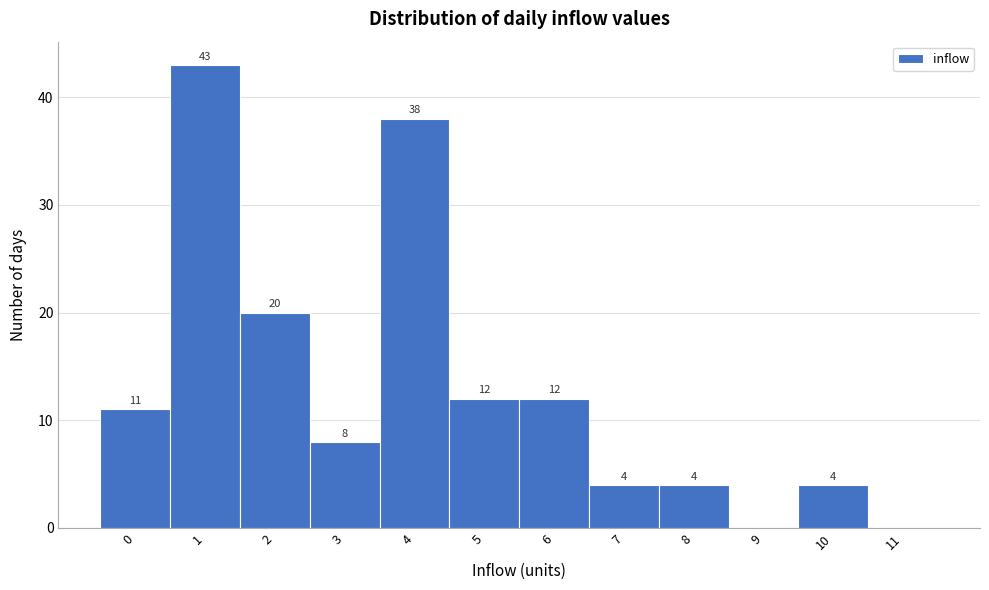

Reading left to right, extract all data points from this chart.

0=11	1=43	2=20	3=8	4=38	5=12	6=12	7=4	8=4	9=0	10=4	11=0